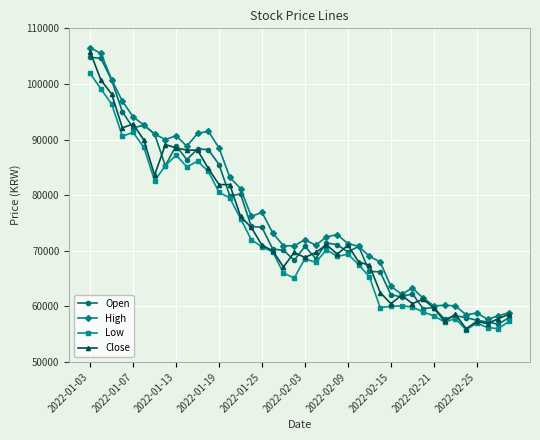

How many lines are shown in the chart?

4